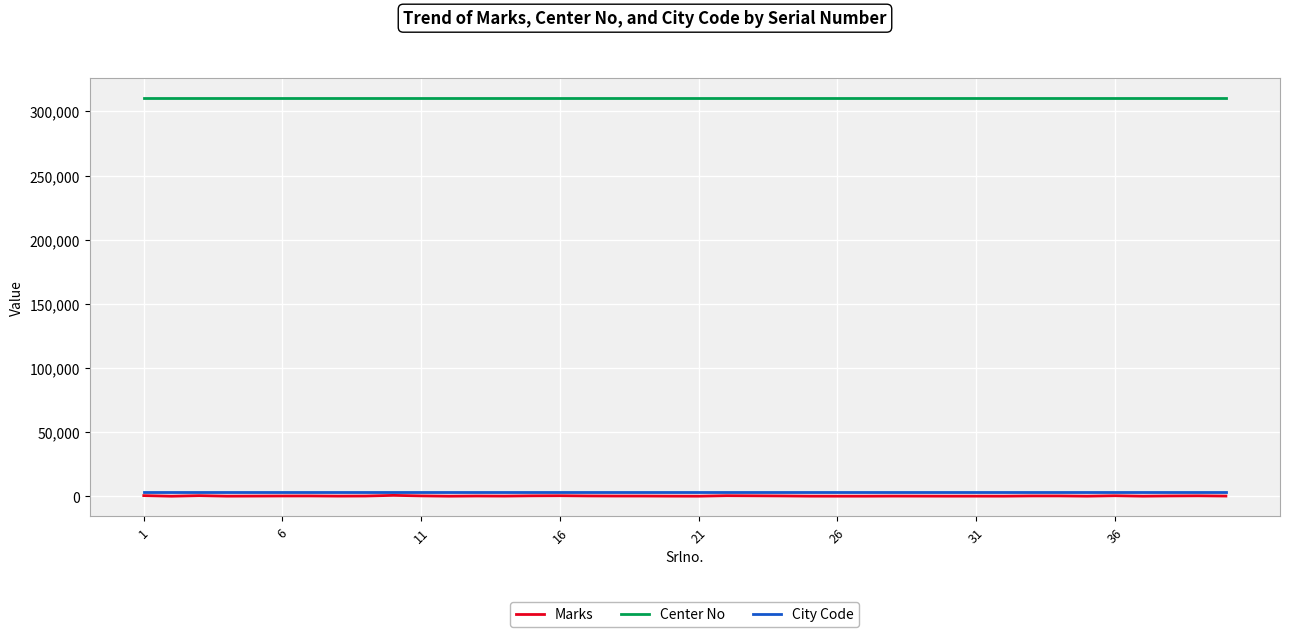

What is the greatest value displayed?

310425